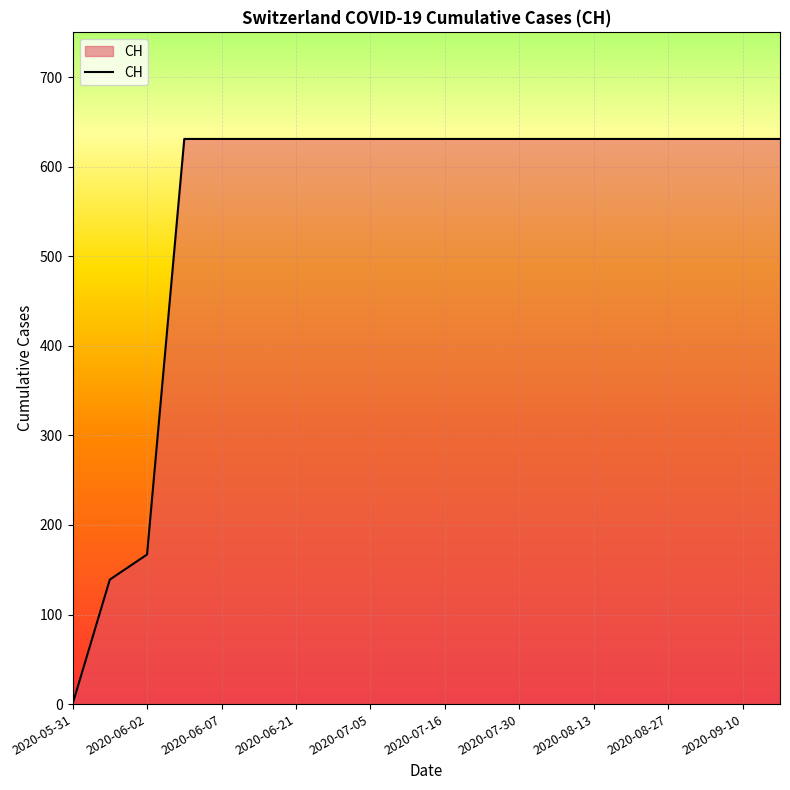

What is the maximum value shown in the chart?

631